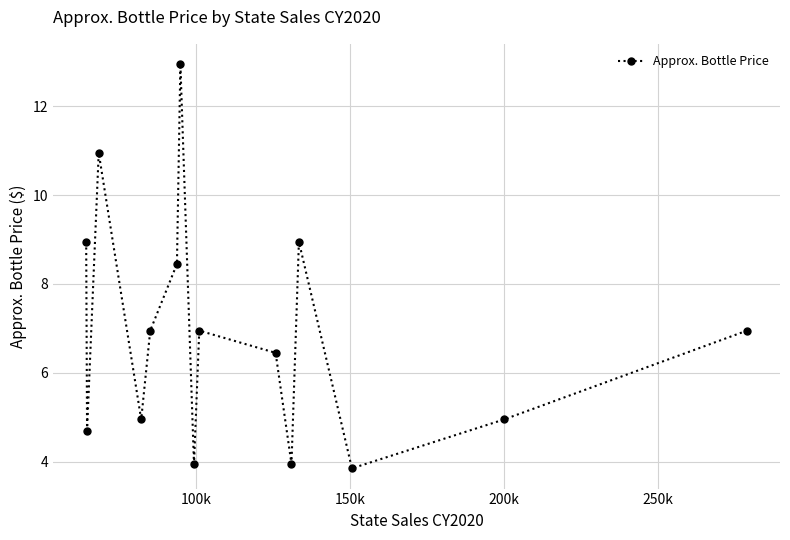

What is the difference between the maximum and minimum values?

9.1